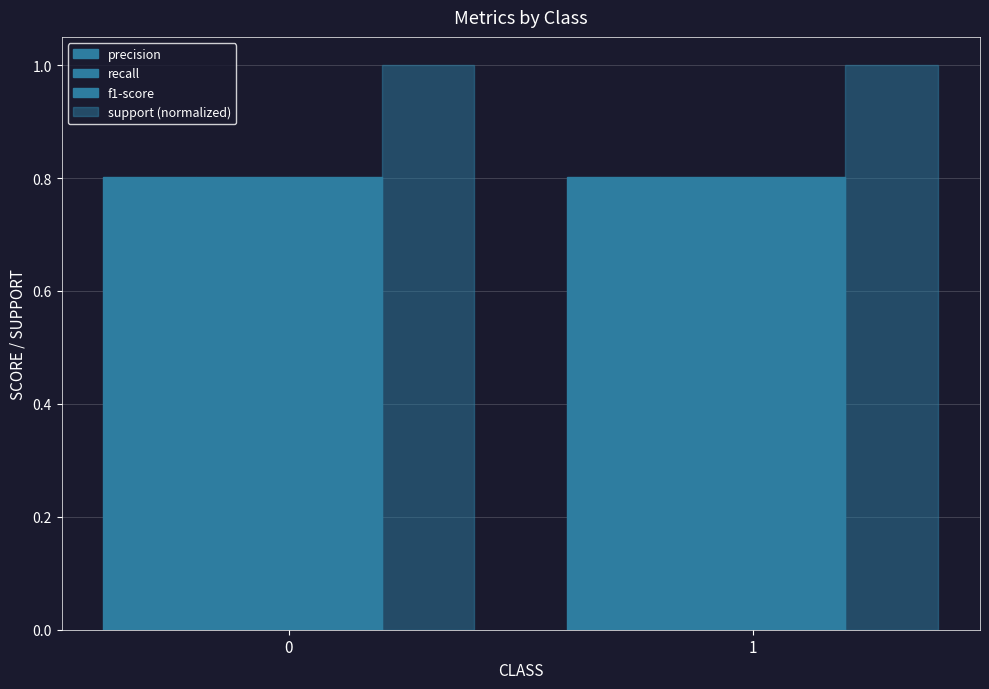

Rank the series by their maximum value, from highest to lowest.

support (normalized), precision, recall, f1-score